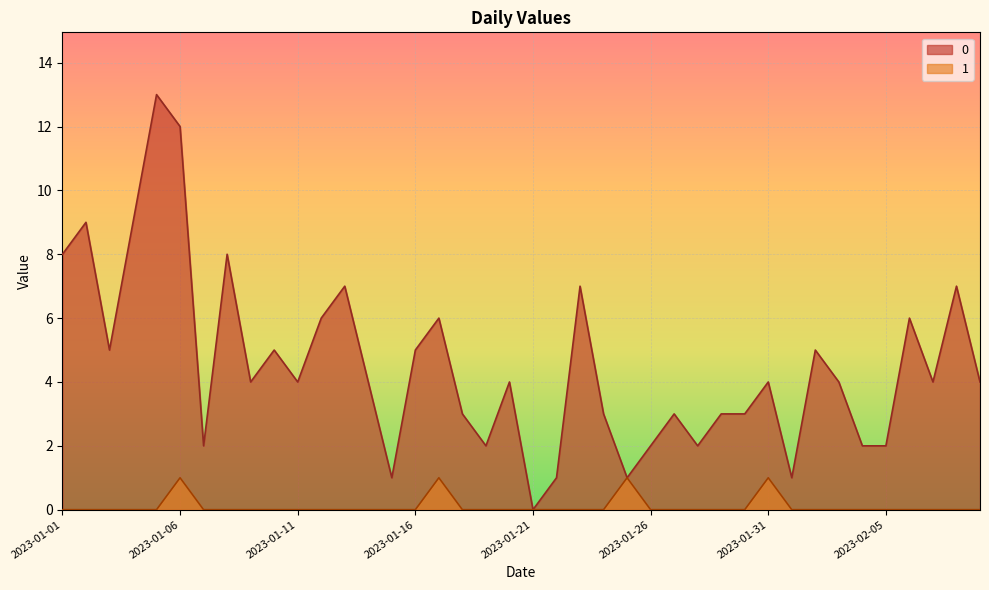

True or false: 1 and 0 intersect in this chart.

False